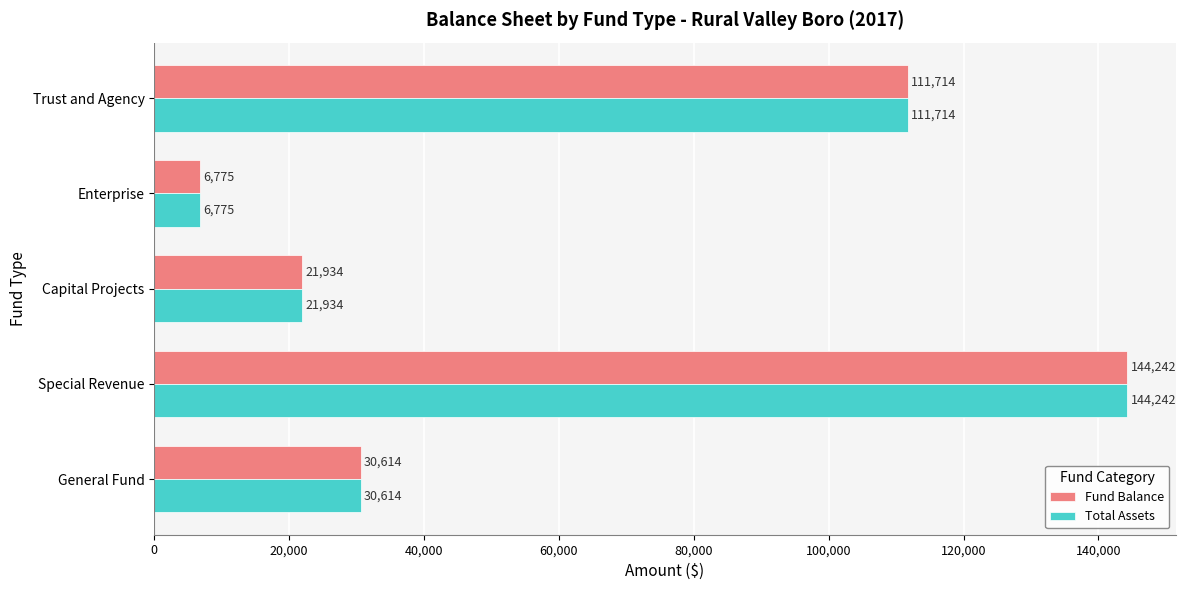

The value of Total Assets at Trust and Agency is 146884. True or false?

False